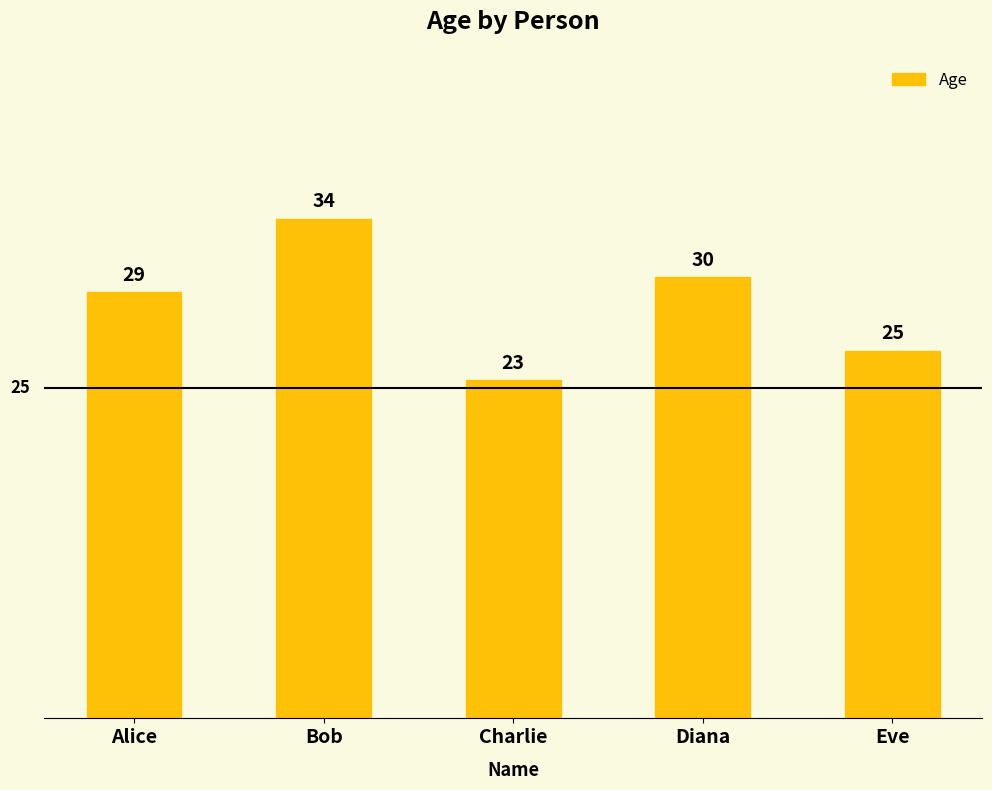

Which category has the highest value across all series?

Bob